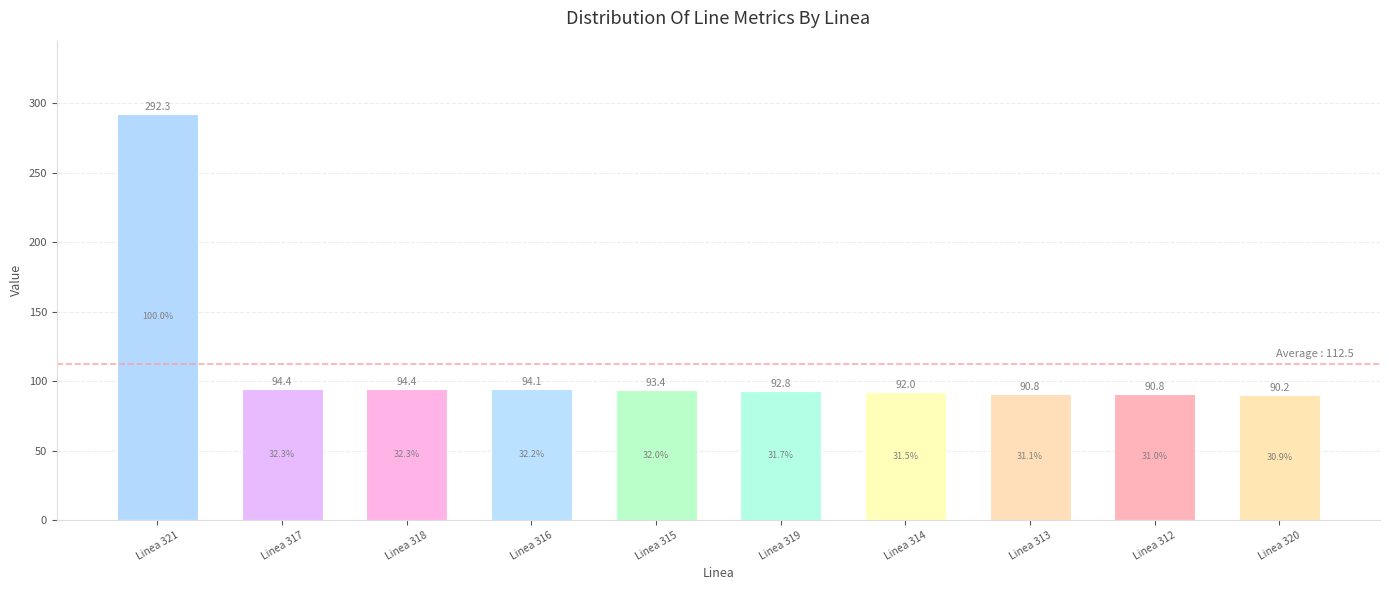

What is the sum of all values?

1125.2